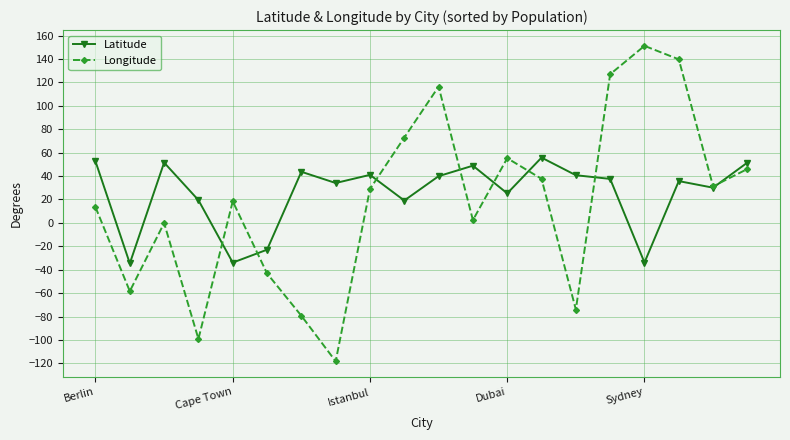

Which series has the largest range (max minus min)?

Longitude